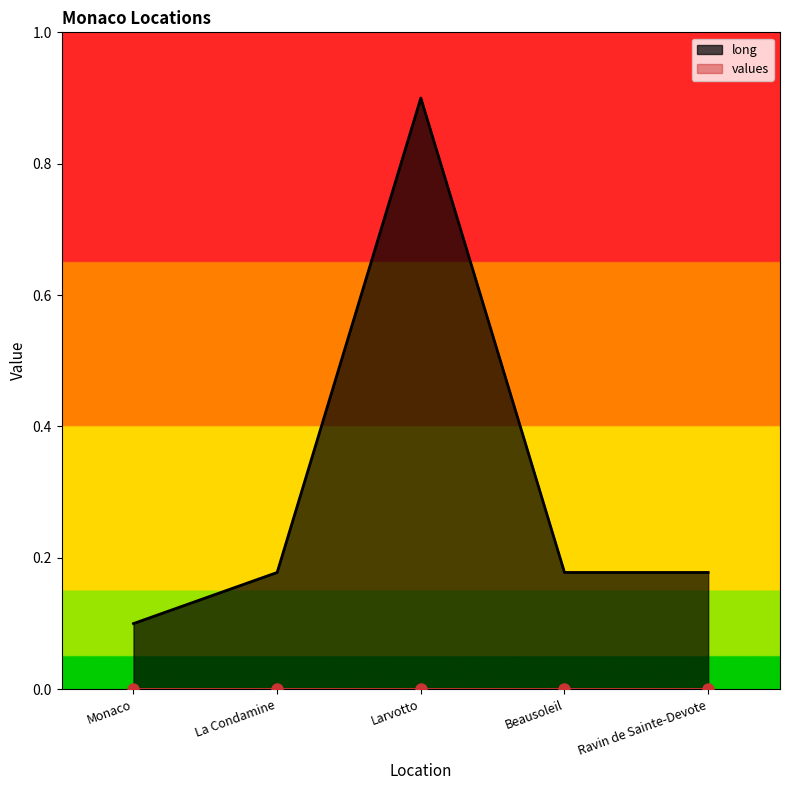

How many lines are shown in the chart?

2